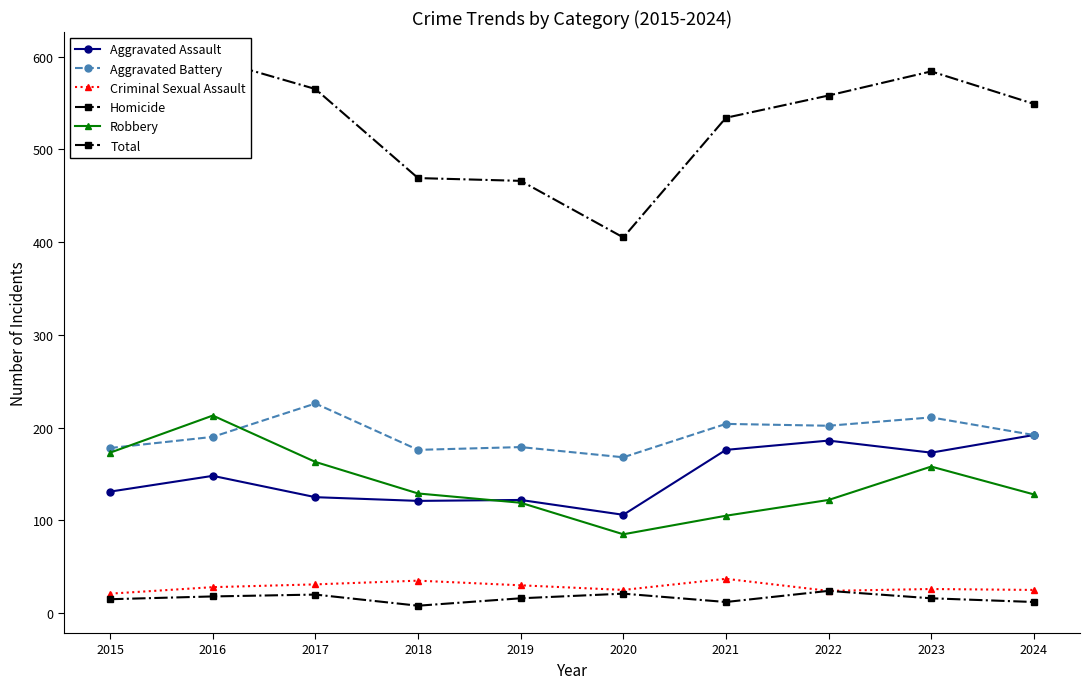

What is the maximum value for Robbery?

213